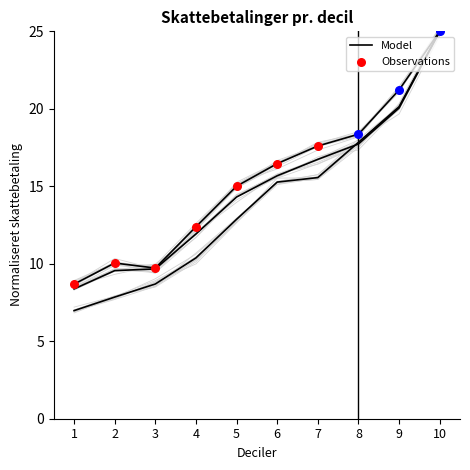

At which category is the sum across all series the highest?

10